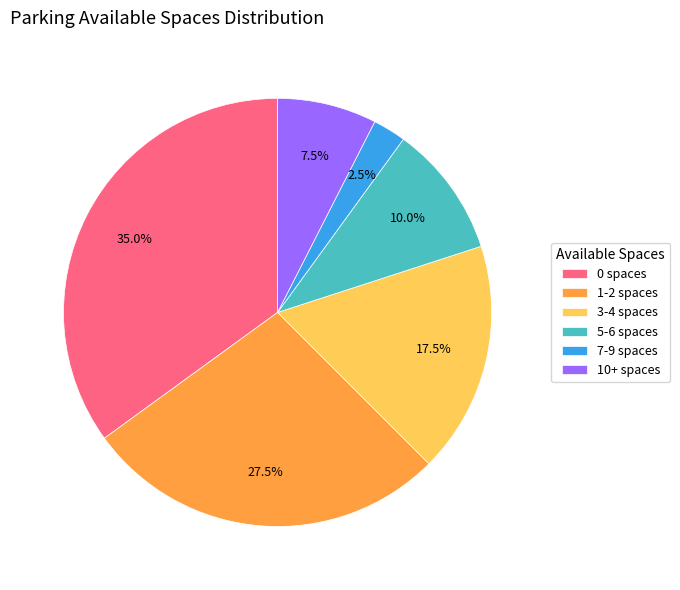

What is the smallest slice in the pie chart?

7-9 spaces